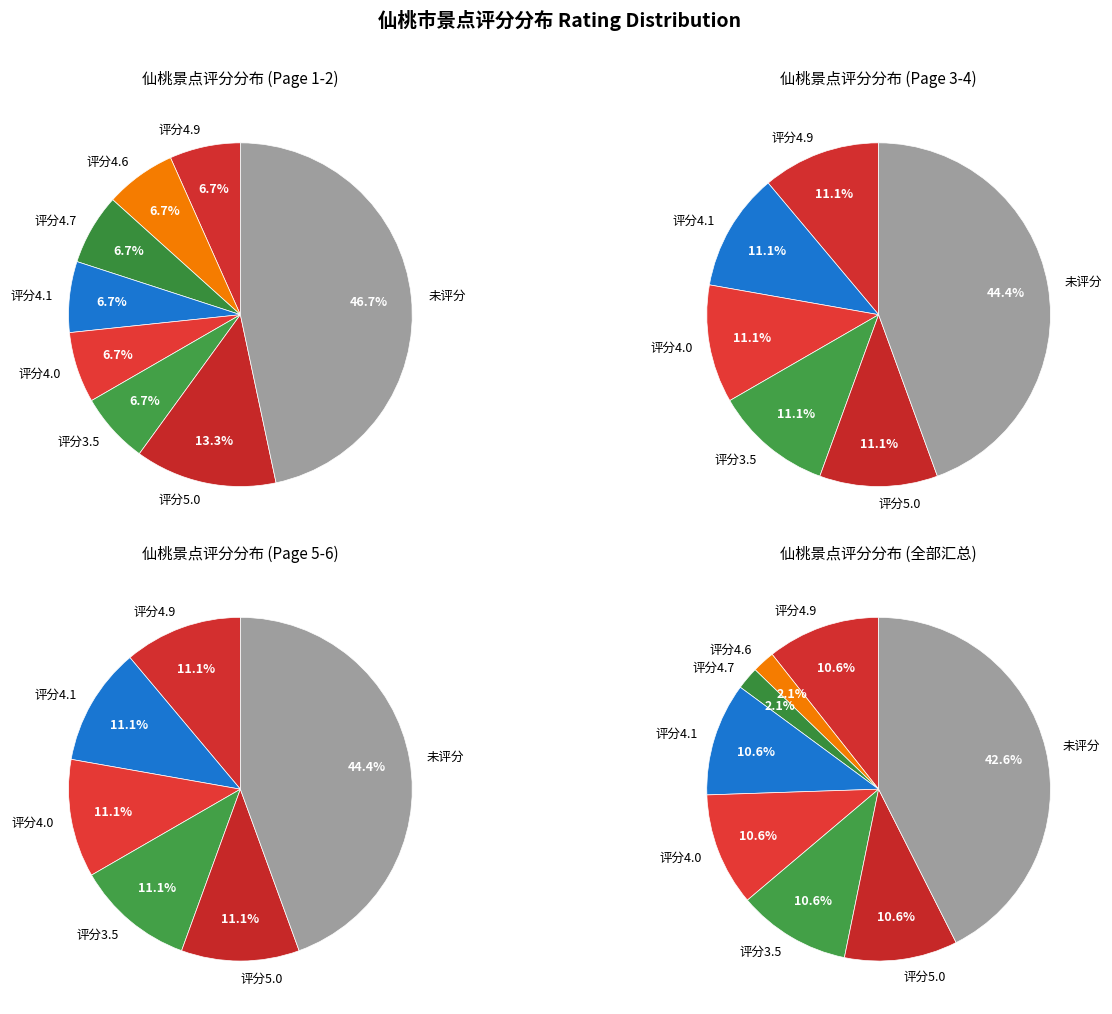

What is the smallest slice in the pie chart?

4.6